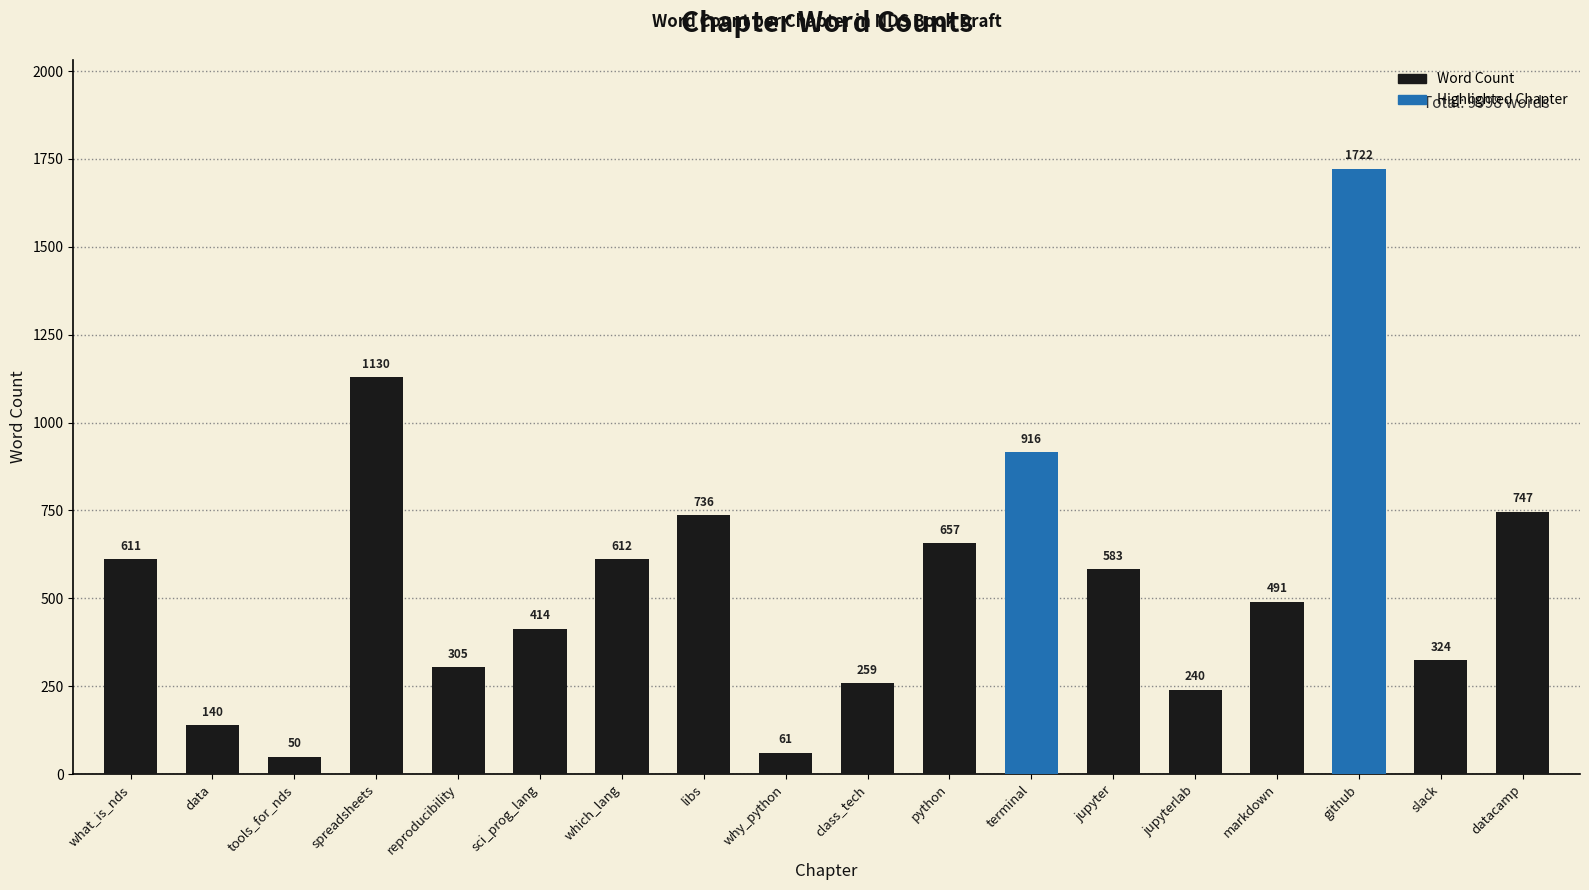

Rank the categories by value from lowest to highest.

tools_for_nds, why_python, data, jupyterlab, class_tech, reproducibility, slack, sci_prog_lang, markdown, jupyter, what_is_nds, which_lang, python, libs, datacamp, terminal, spreadsheets, github